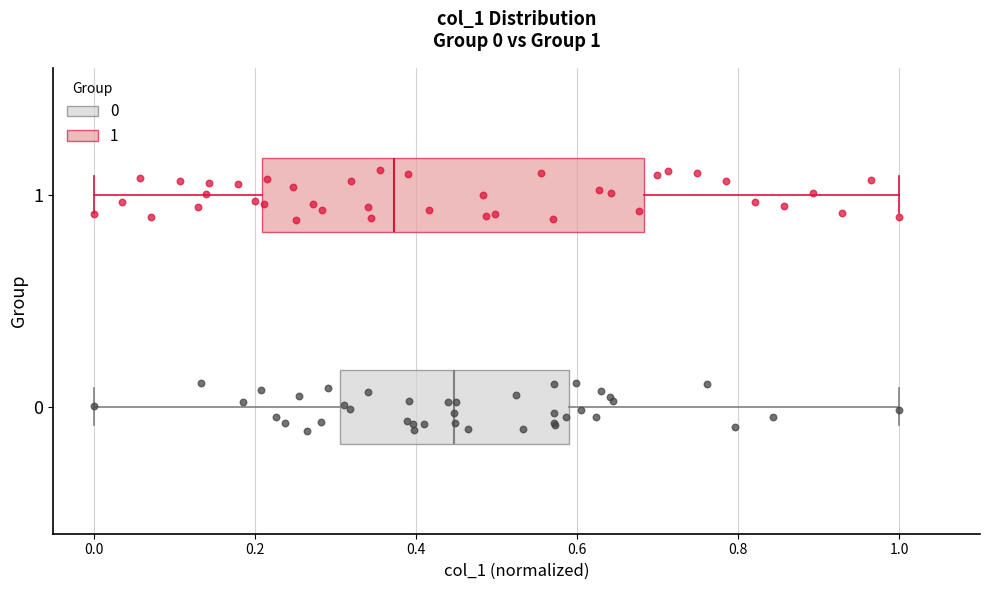

Which box is the widest, from its left edge to its right edge?

1